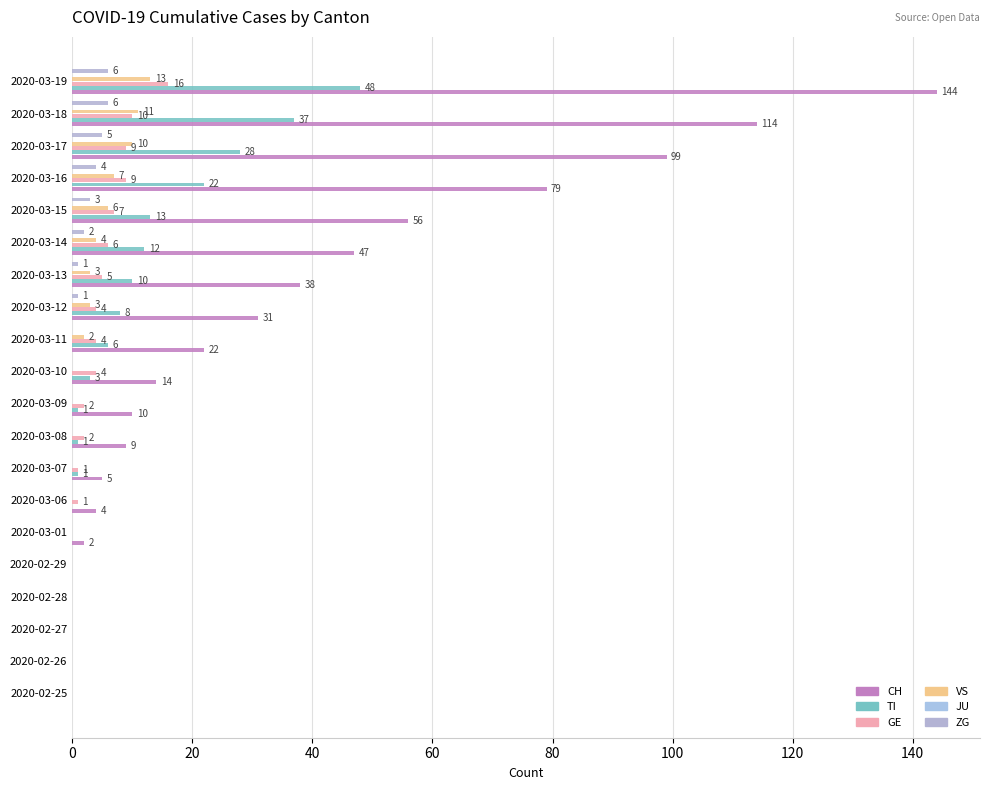

How many data points does each series have?

20